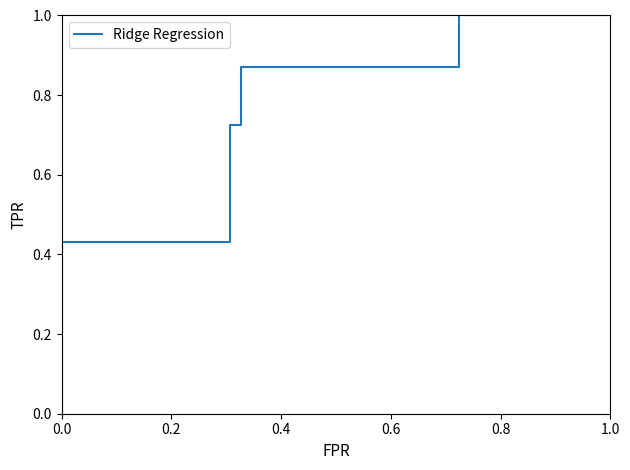

Does the chart display data point markers on the line(s)?

No